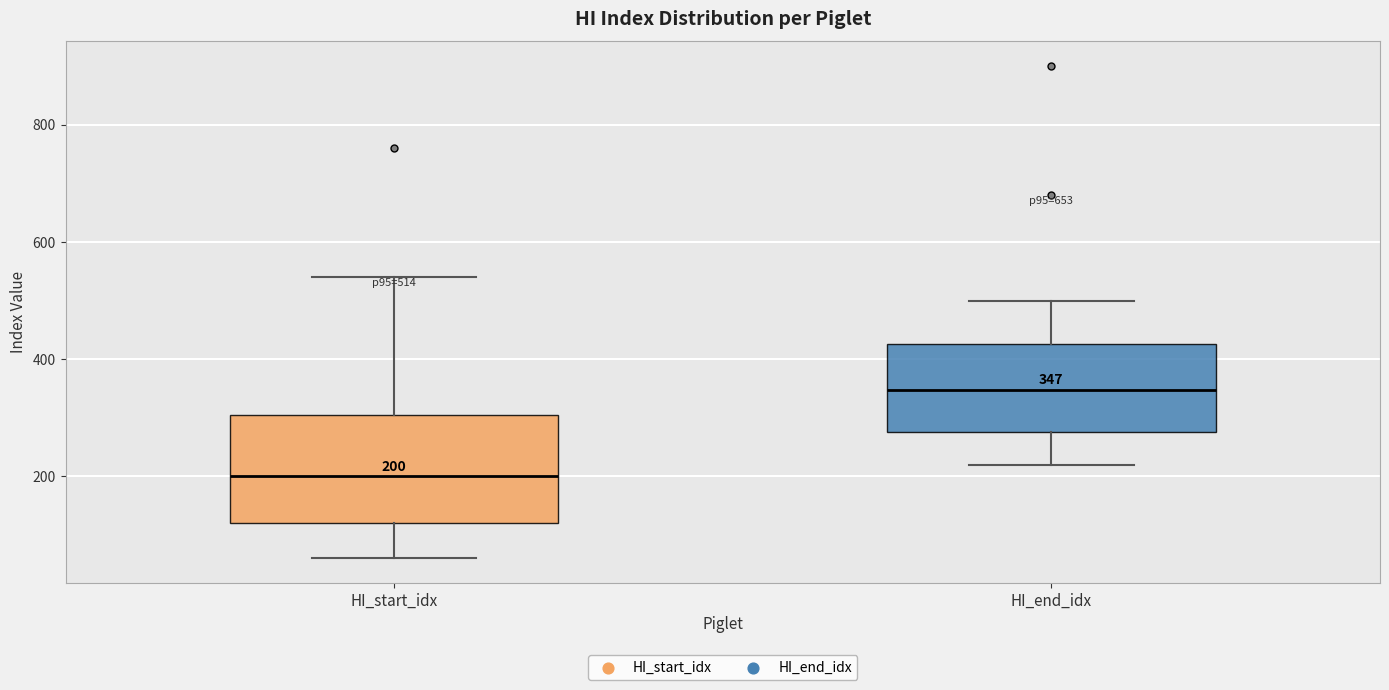

Comparing the boxes themselves (not the whiskers), which one is the tallest?

HI_start_idx